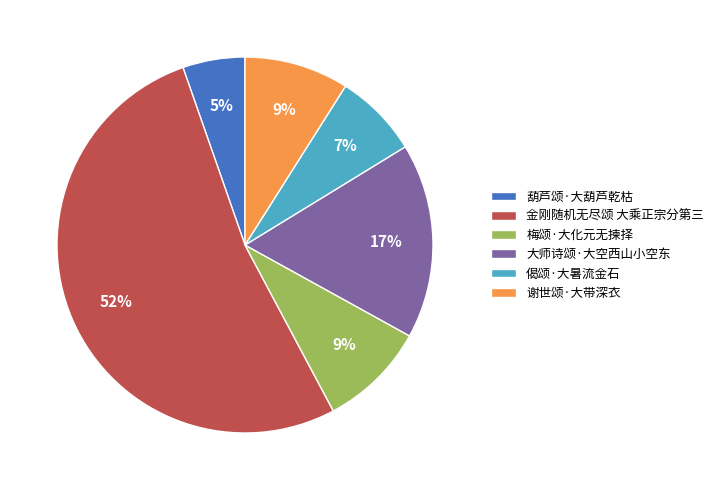

Count the number of slices in the pie.

6